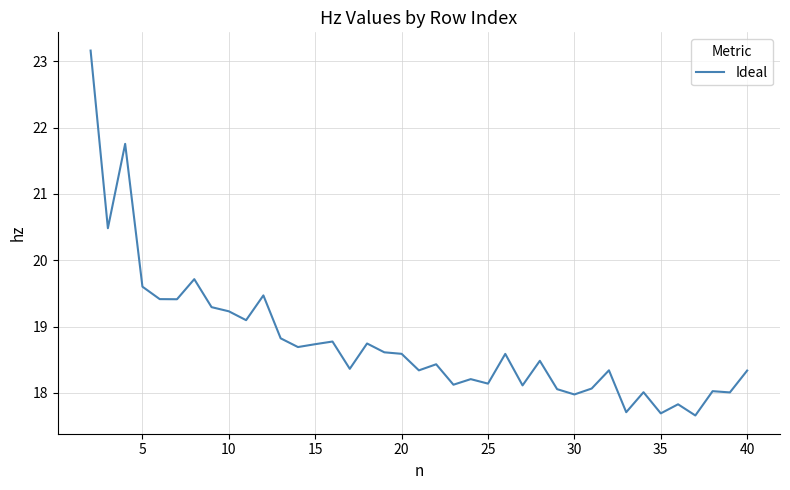

Is this an area chart (filled region under the line)?

No